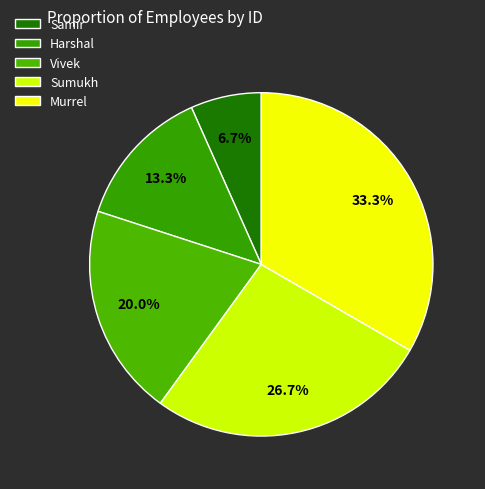

To the nearest percent, what percentage of the pie is Sumukh?

27%